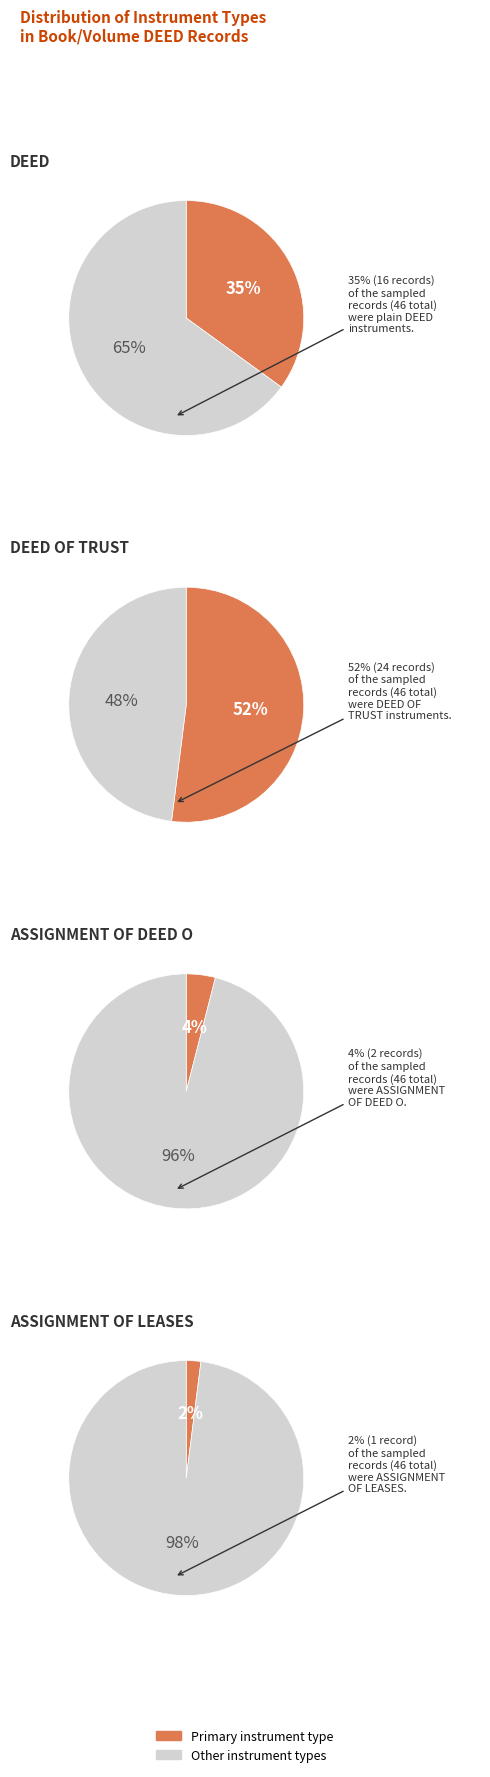

To the nearest percent, what is the difference between the ASSIGNMENT OF LEASES and DEED OF TRUST slice percentages?

50%